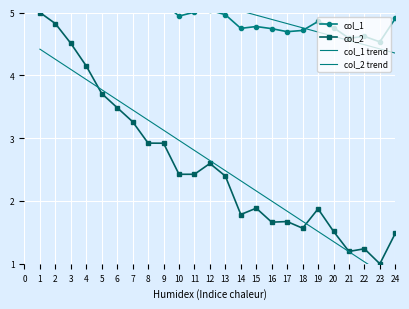

How many interior local peaks does the col_2 series have?

5